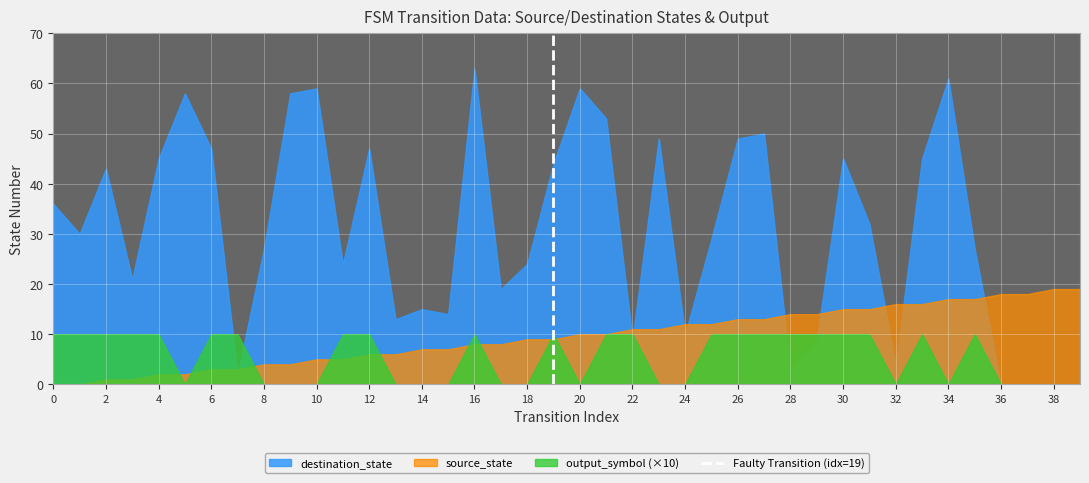

The value of source_state at 32 is 16. True or false?

True